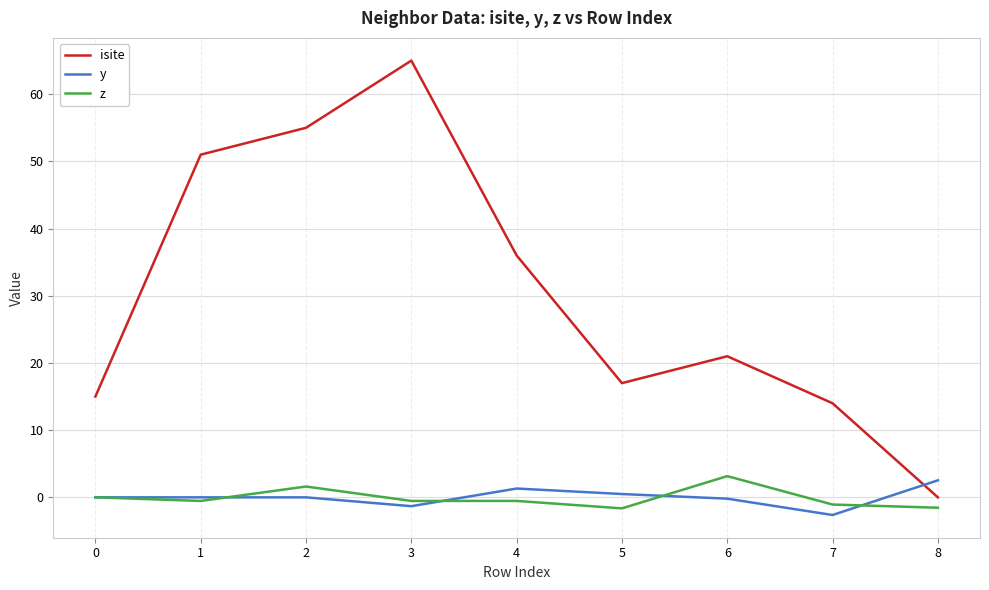

After their last crossing, which series has the higher values: isite or y?

y